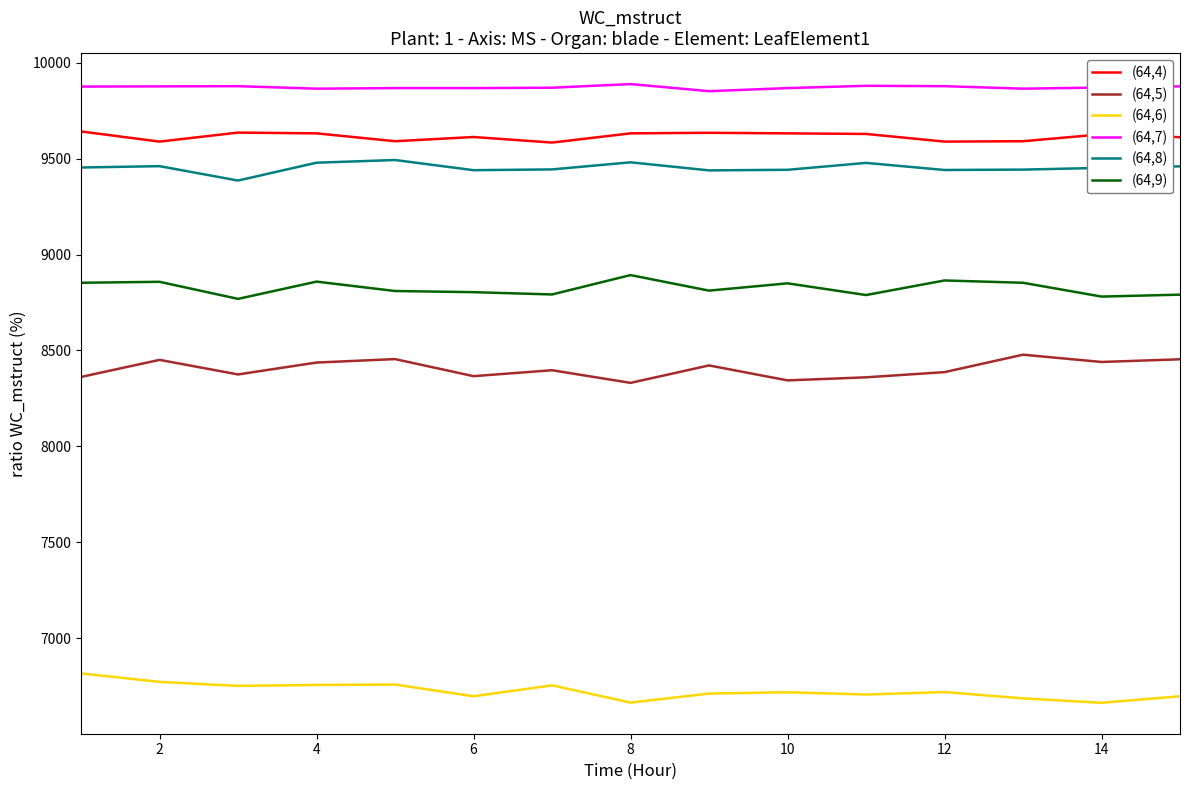

Which series has the largest total across all categories?

(64,7)